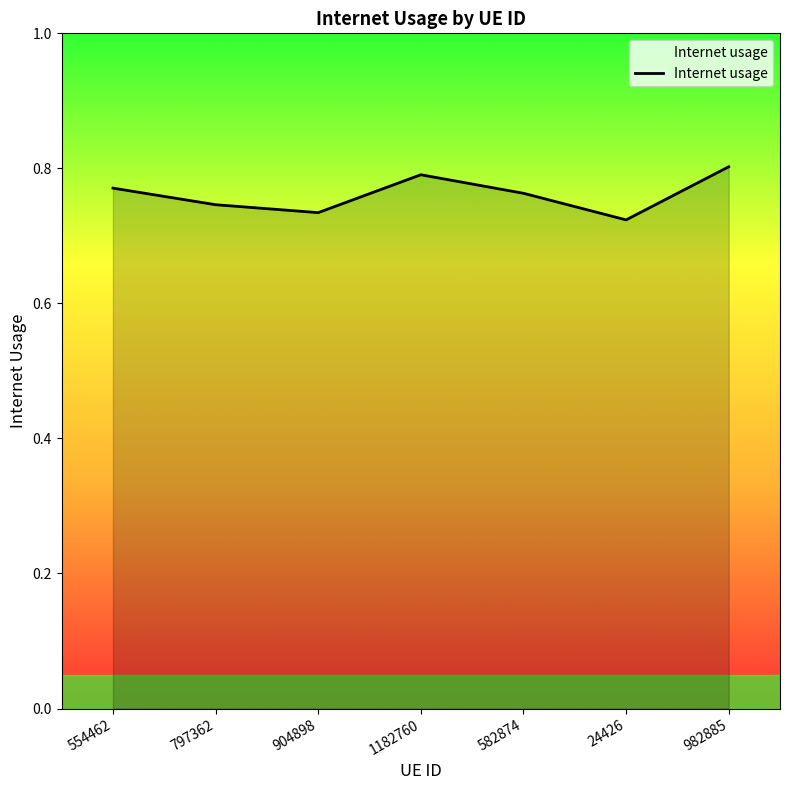

What position from the left is 982885?

7